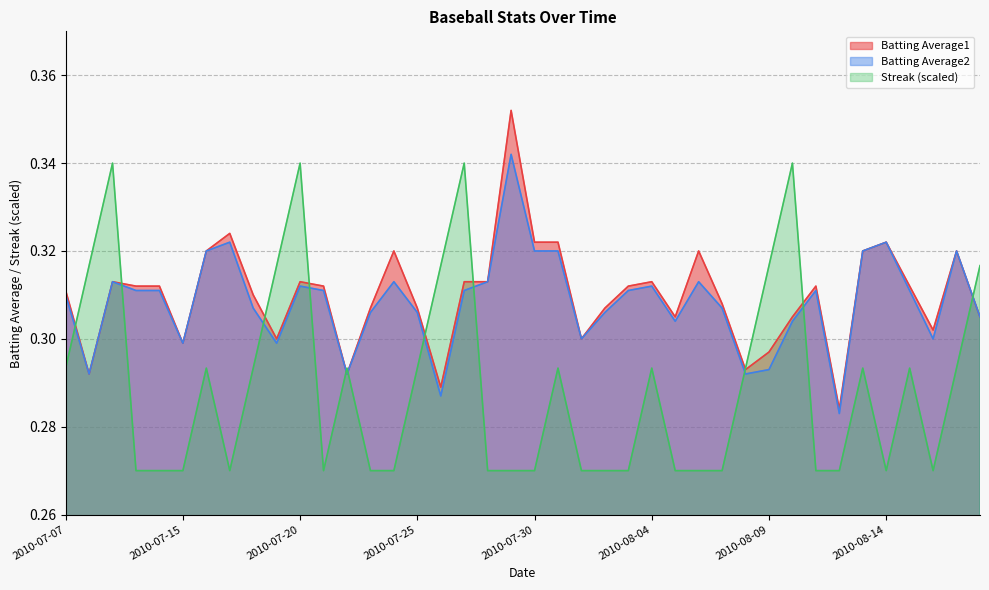

What is the average value of the Batting Average2 series?

0.3